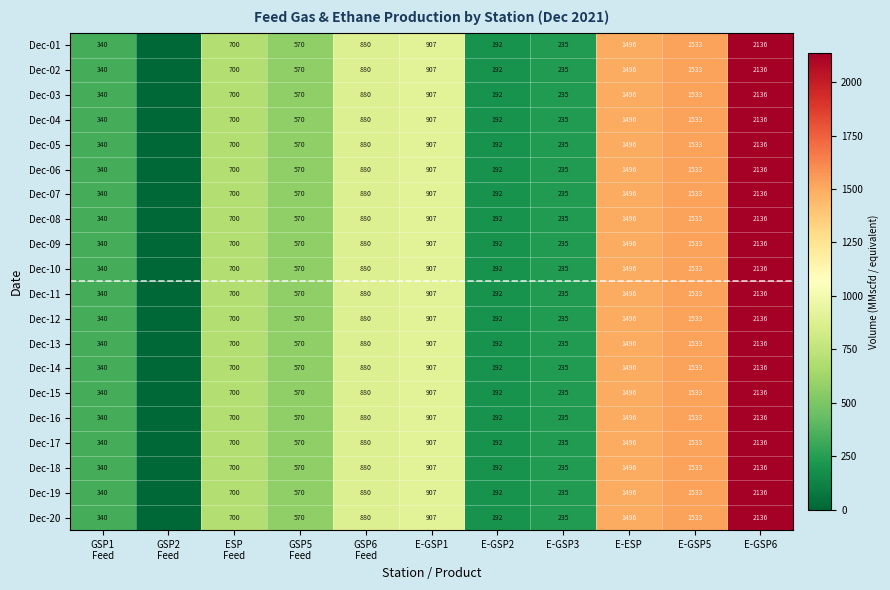

Is it true that Dec-08 equals 907 at E-GSP1?

True